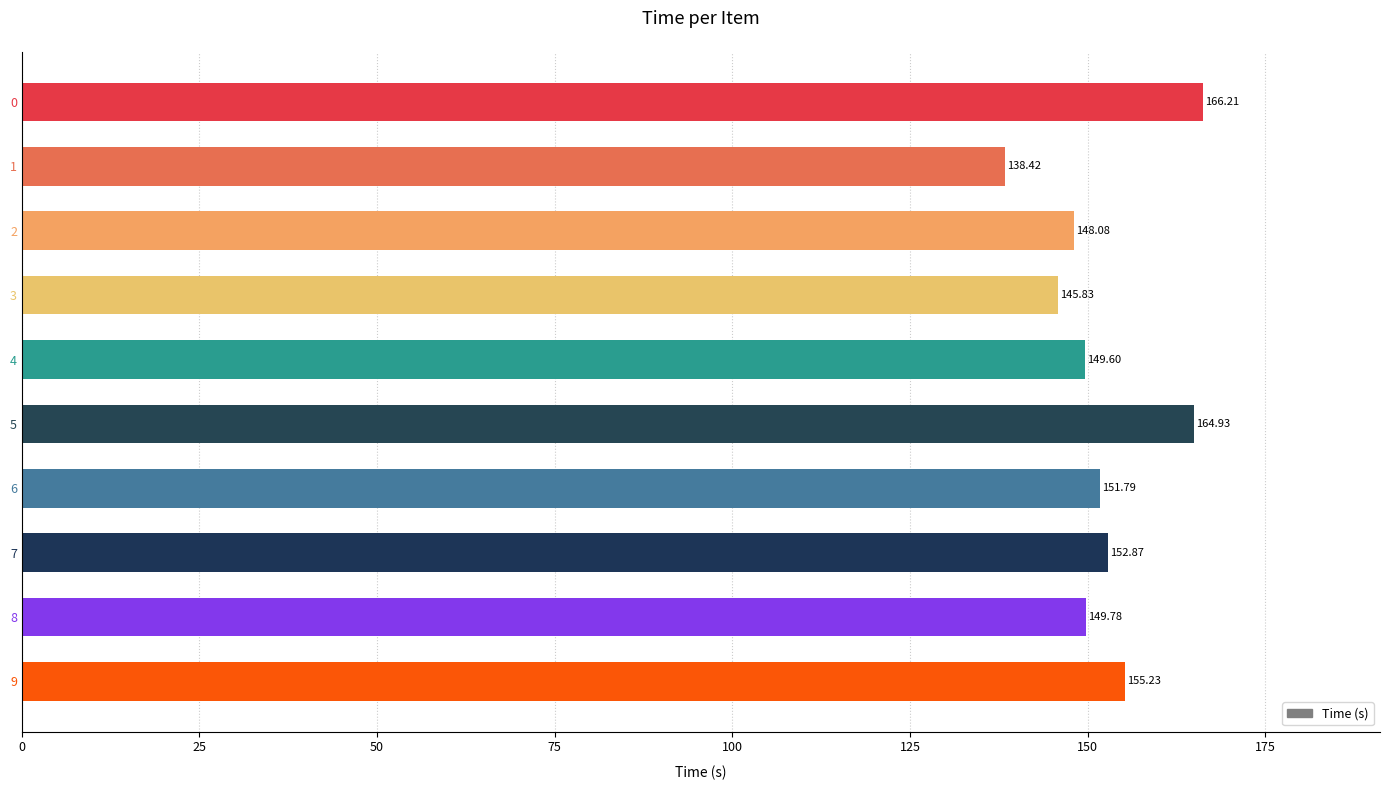

What is the difference between the values at 3 and 5?

19.1